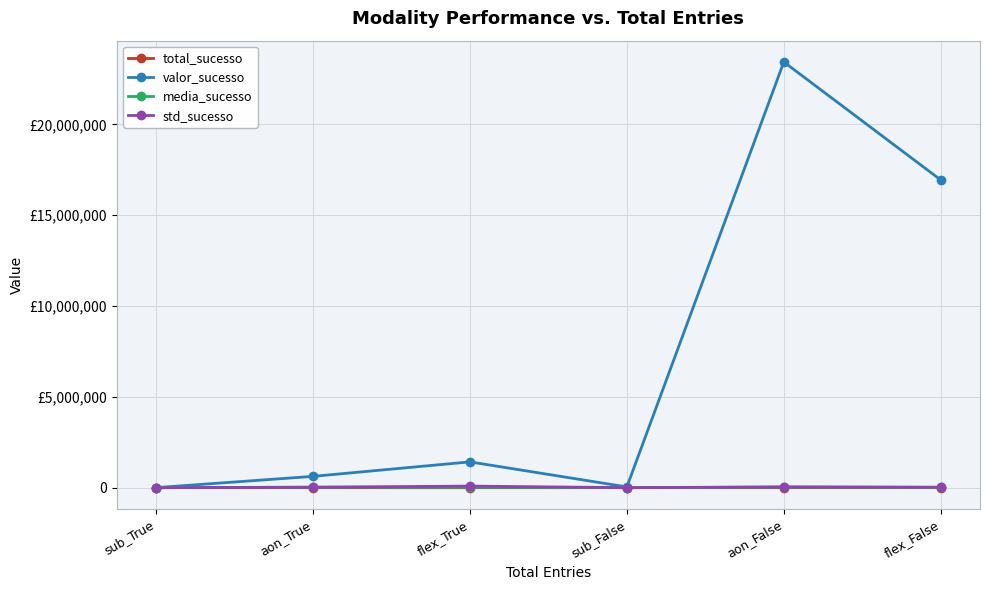

How many interior local valleys does the valor_sucesso series have?

1